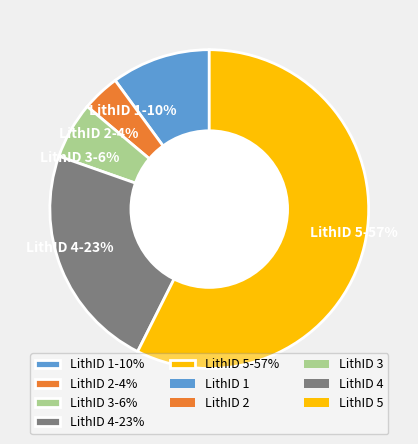

Is the sum of LithID 4-23% and LithID 1-10% greater than half?

No